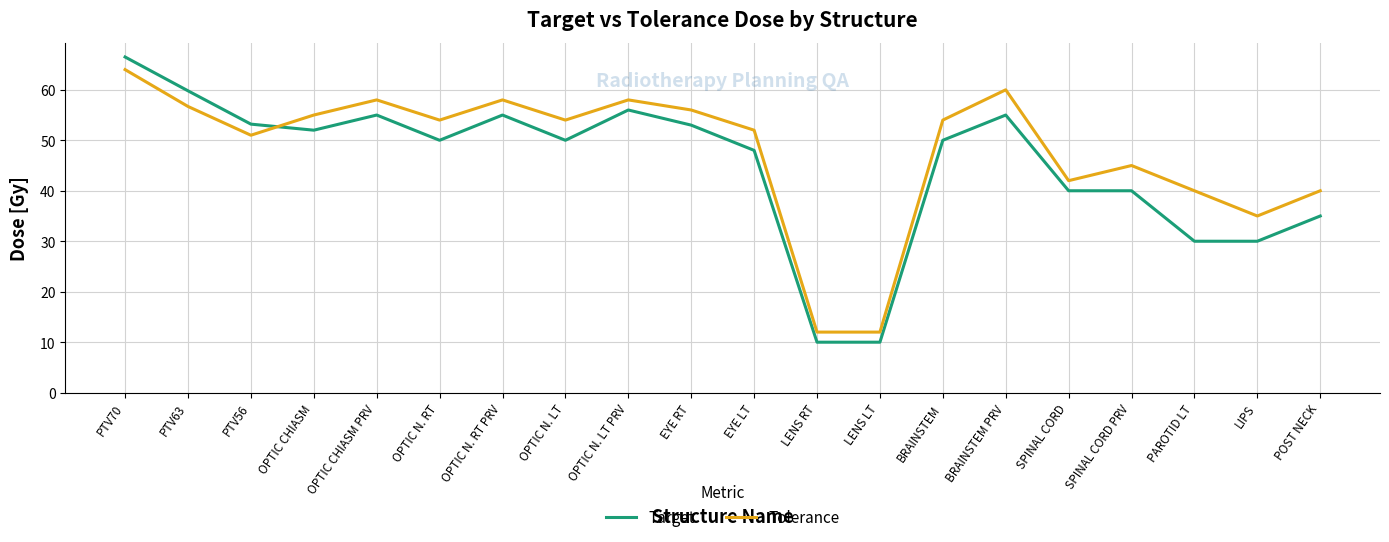

Read the Tolerance value at SPINAL CORD PRV.

45.0